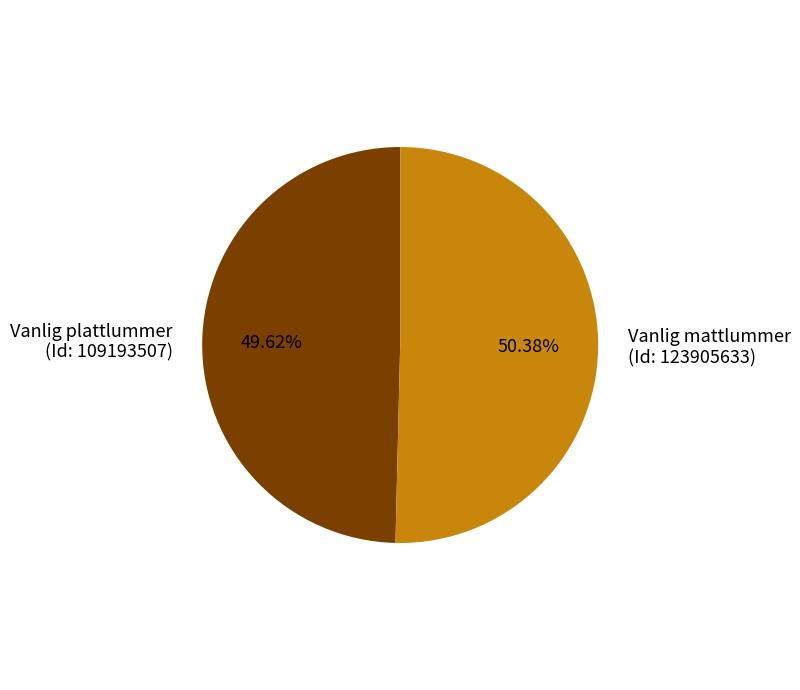

Between Vanlig mattlummer (Id: 123905633) and Vanlig plattlummer (Id: 109193507), which is larger?

Vanlig mattlummer (Id: 123905633)